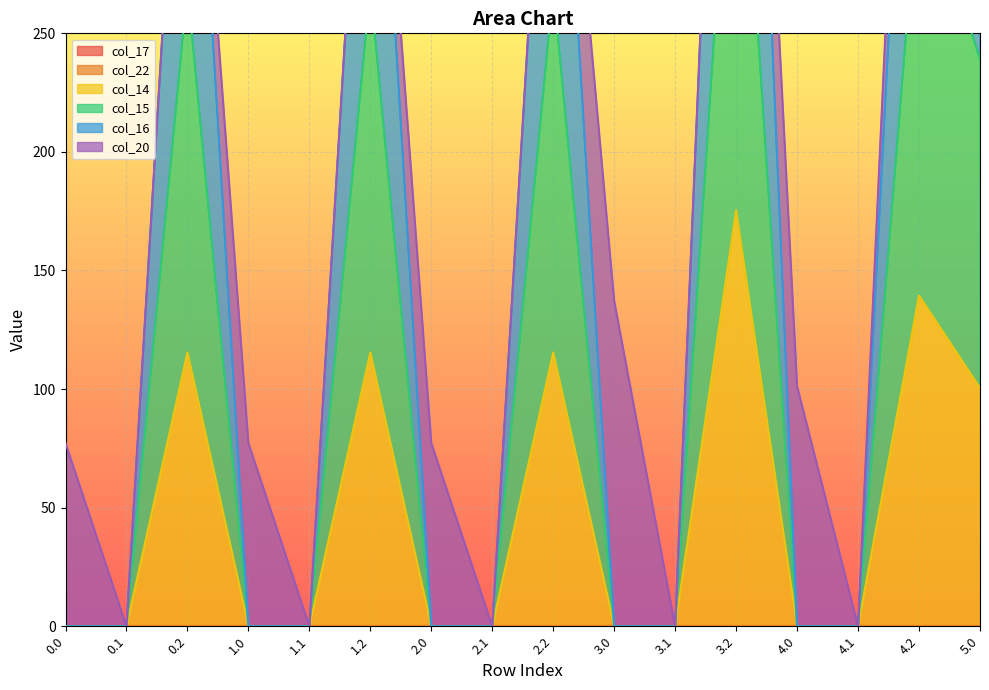

What is the label of the 1st point from the right?

5.0